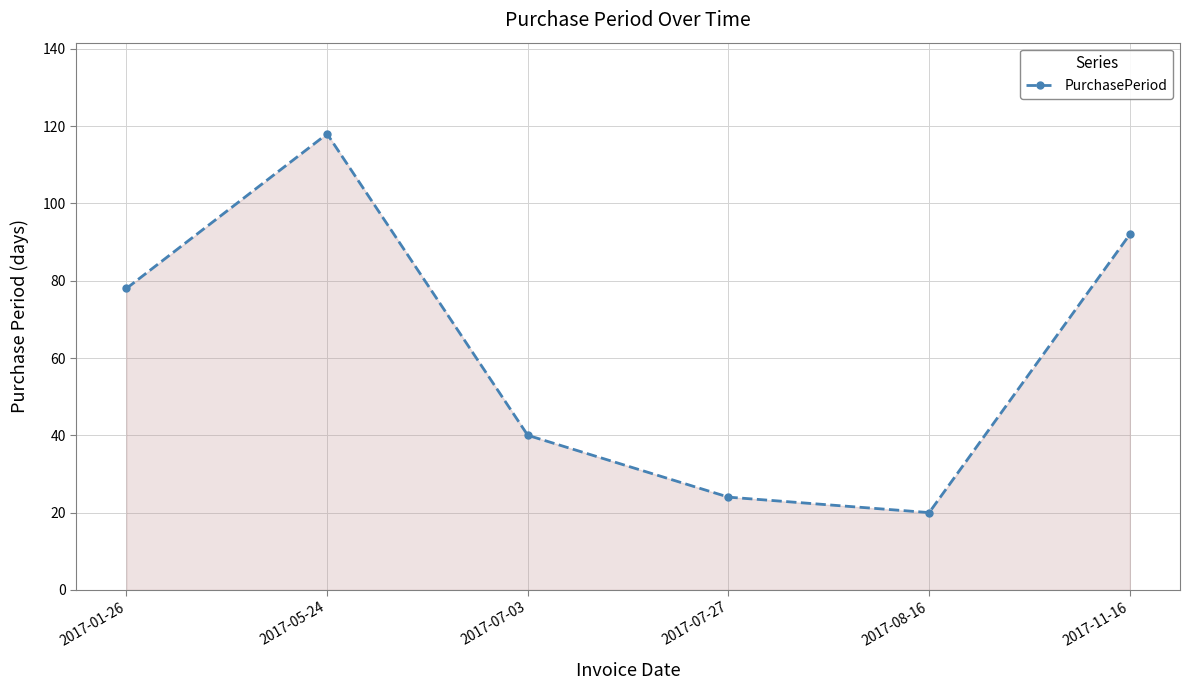

What is the value of the 1st point from the left?

78